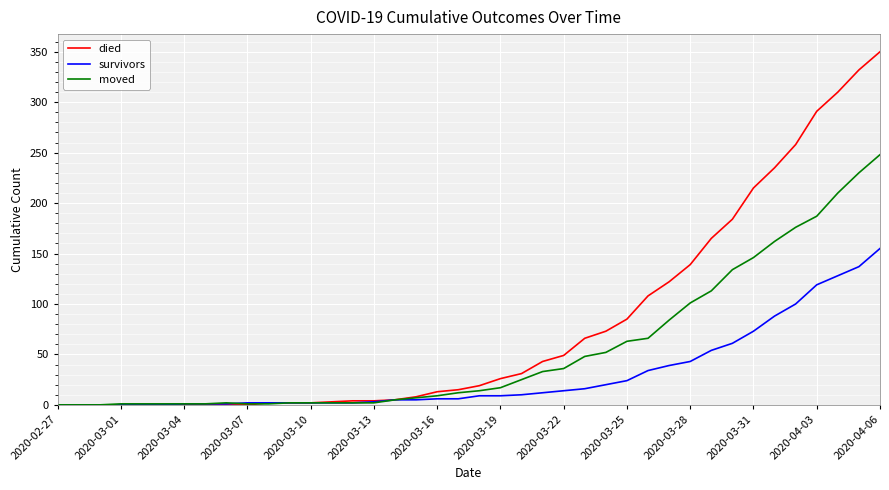

Which series has the largest total across all categories?

died